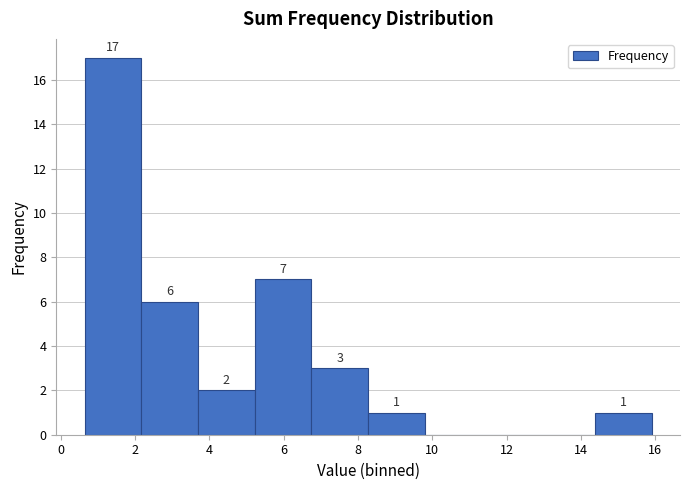

Over which range of the x-axis is the bar tallest?

0.6 to 2.2